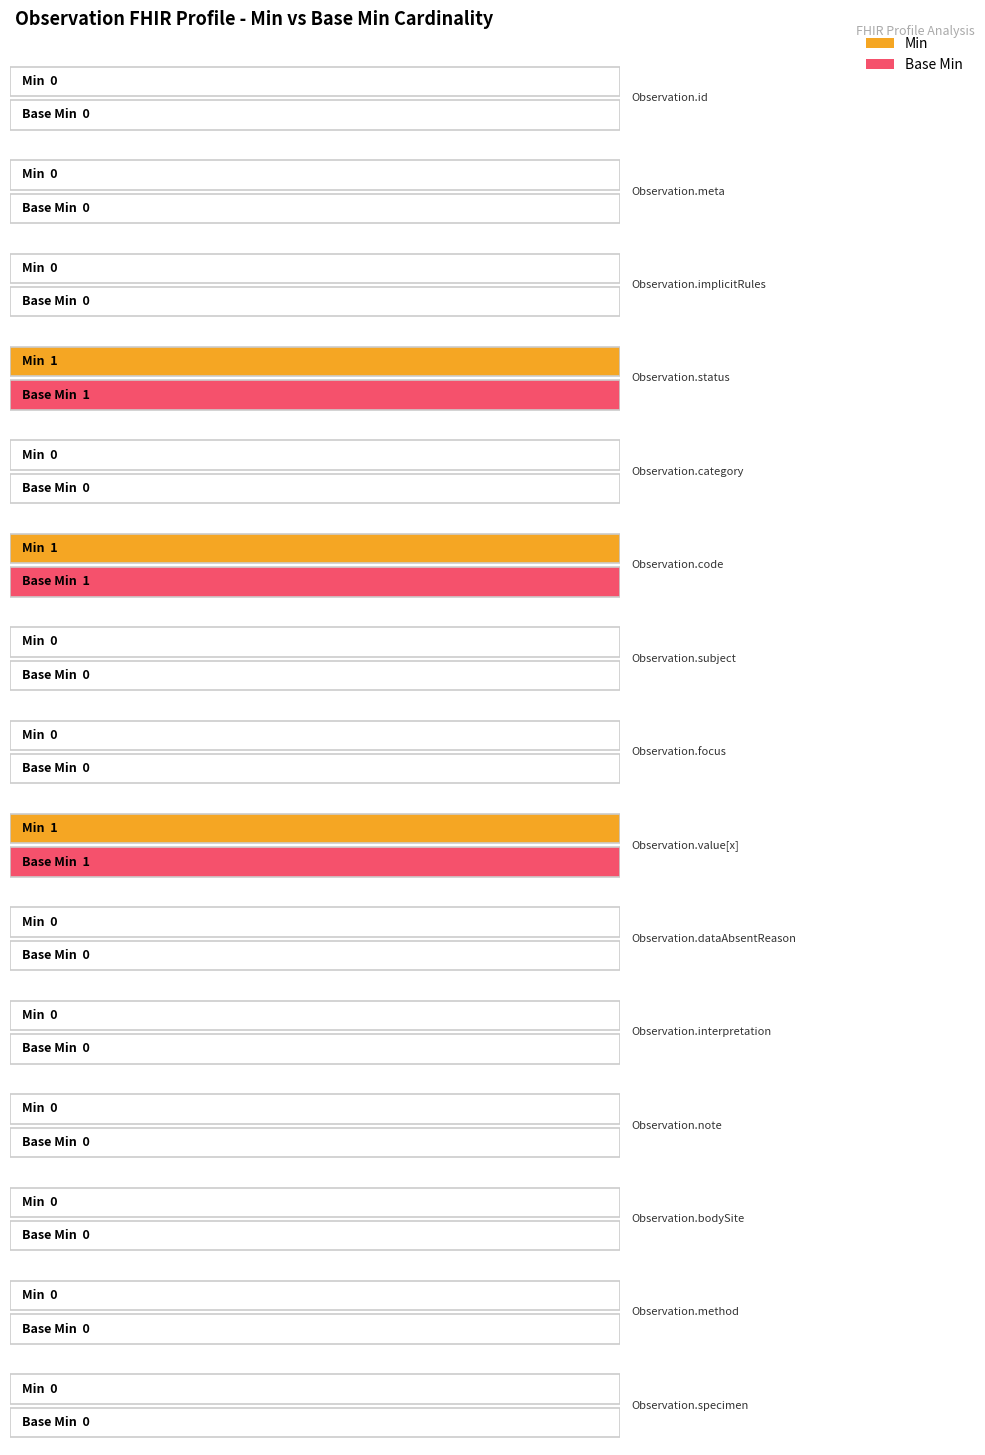

Which series has the largest range (max minus min)?

Min